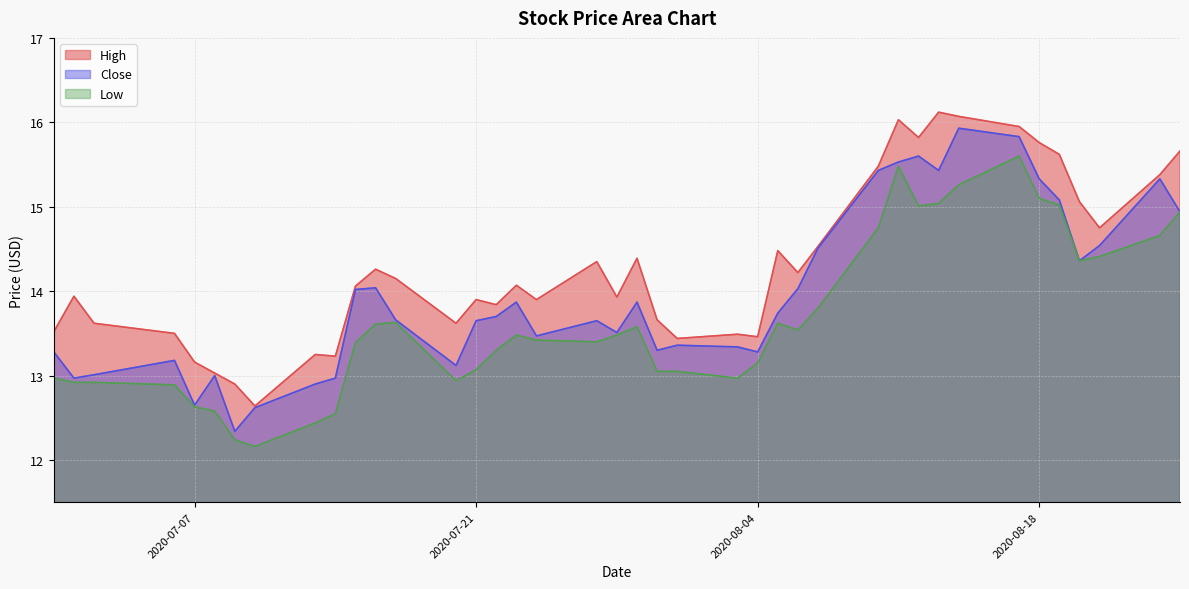

The Close series shows 4.8 at 2020-08-19. True or false?

False